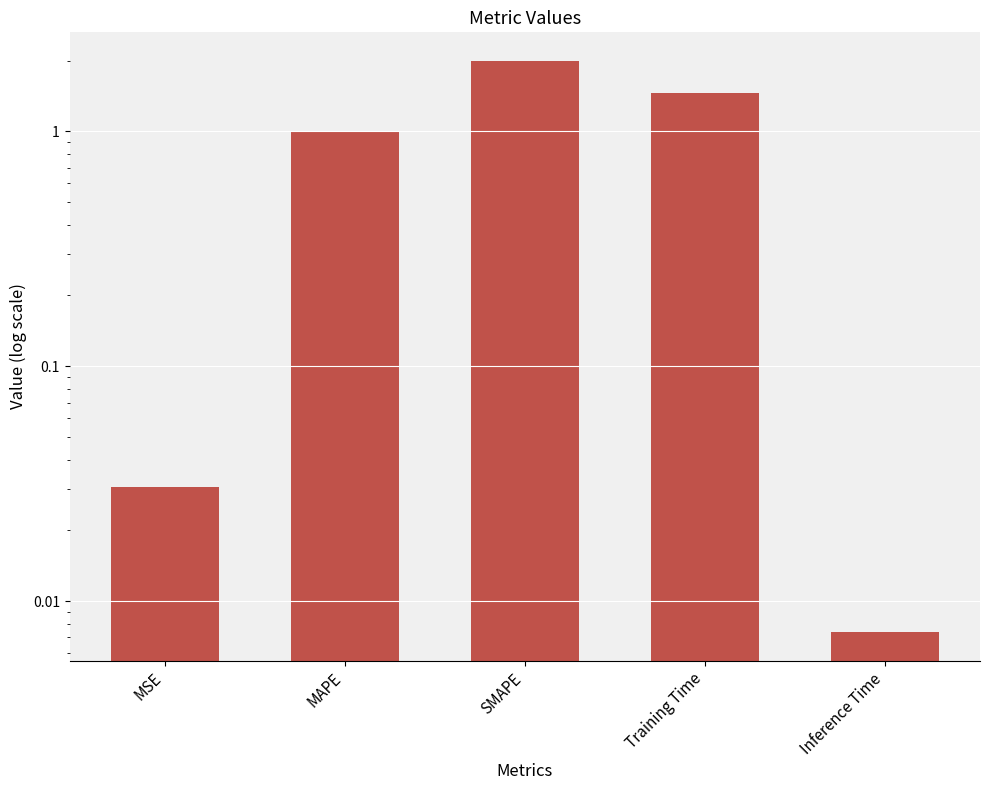

Reading left to right, extract all data points from this chart.

MSE=0.0	MAPE=1.0	SMAPE=2.0	Training Time=1.5	Inference Time=0.0